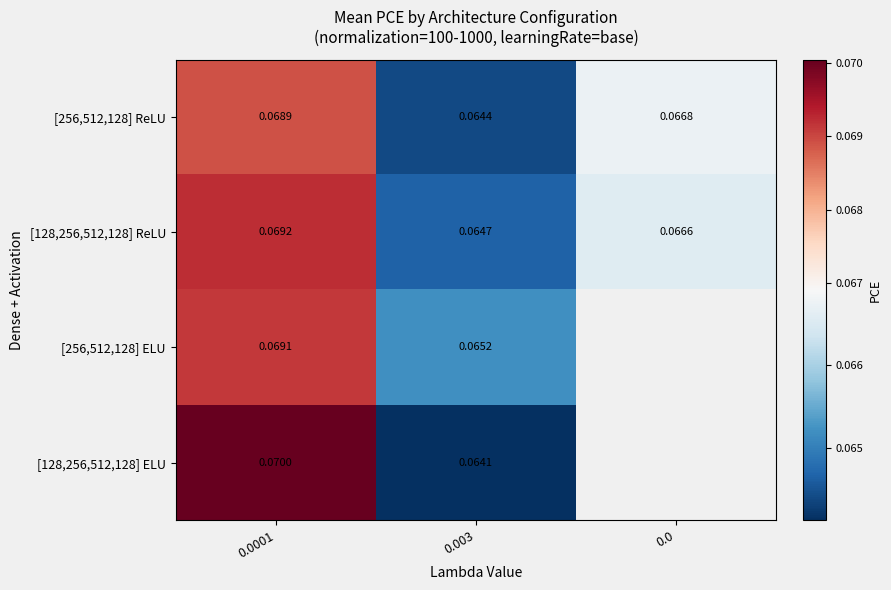

Is the value of [256,512,128] ELU at 0.0001 greater than the value of [256,512,128] ReLU at 0.003?

Yes